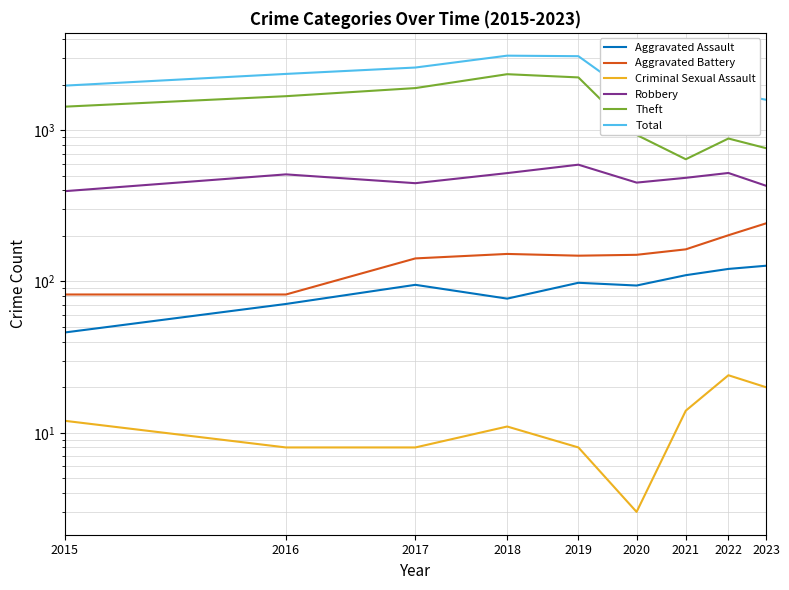

Reading left to right, transcribe all the data shown in this chart.

Aggravated Assault: 2015=46	2016=71	2017=95	2018=77	2019=98	2020=94	2021=110	2022=121	2023=127
Aggravated Battery: 2015=82	2016=82	2017=142	2018=152	2019=148	2020=150	2021=163	2022=202	2023=242
Criminal Sexual Assault: 2015=12	2016=8	2017=8	2018=11	2019=8	2020=3	2021=14	2022=24	2023=20
Robbery: 2015=395	2016=510	2017=446	2018=520	2019=591	2020=450	2021=484	2022=521	2023=429
Theft: 2015=1429	2016=1676	2017=1896	2018=2342	2019=2230	2020=930	2021=642	2022=880	2023=760
Total: 2015=1968	2016=2352	2017=2592	2018=3105	2019=3080	2020=1634	2021=1422	2022=1760	2023=1588